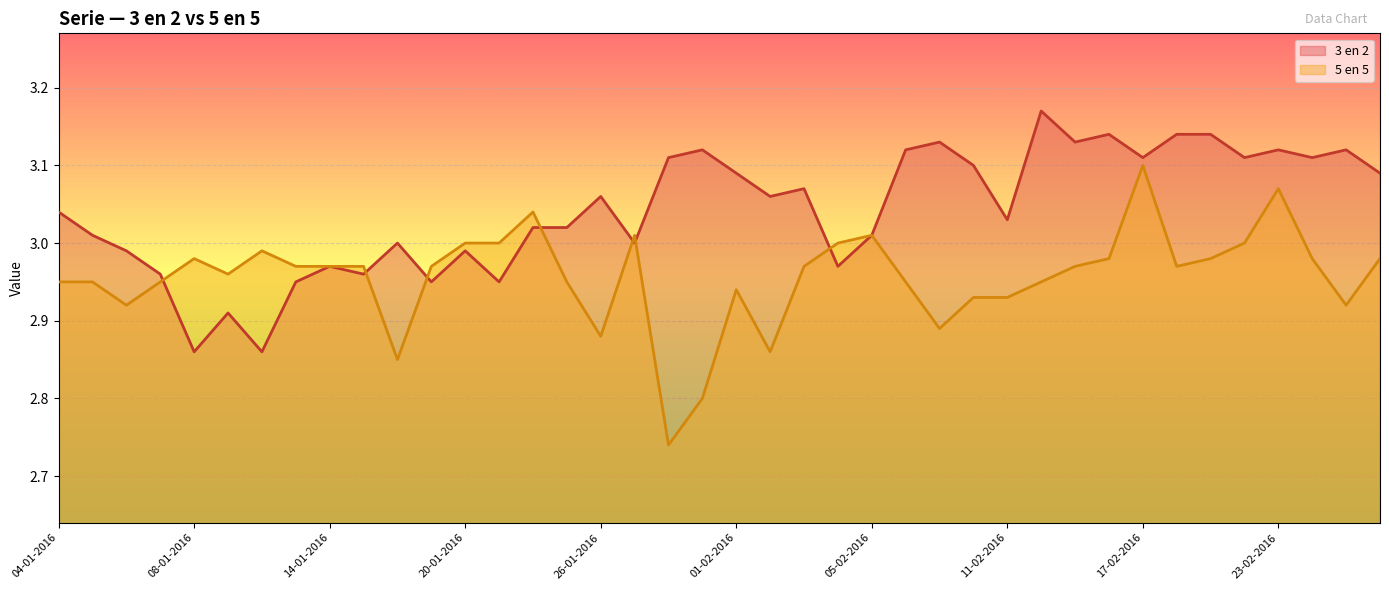

What is the label of the 31st point from the right?

15-01-2016